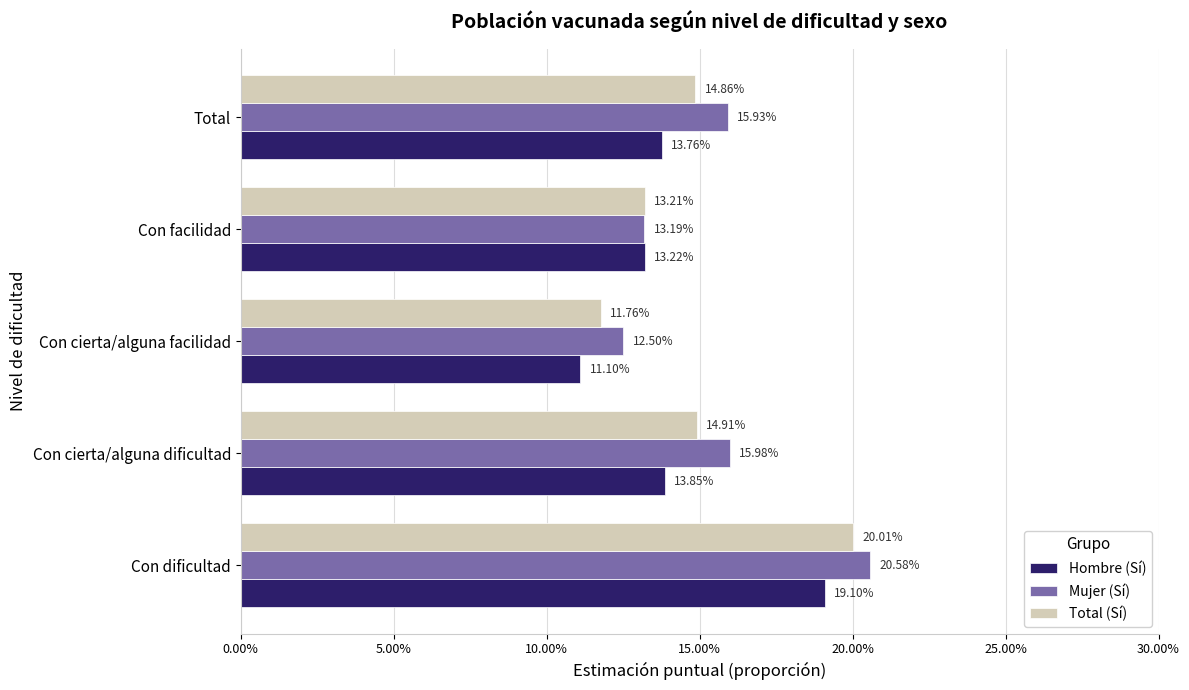

What are all the series names shown in the legend?

Hombre (Sí), Mujer (Sí), Total (Sí)